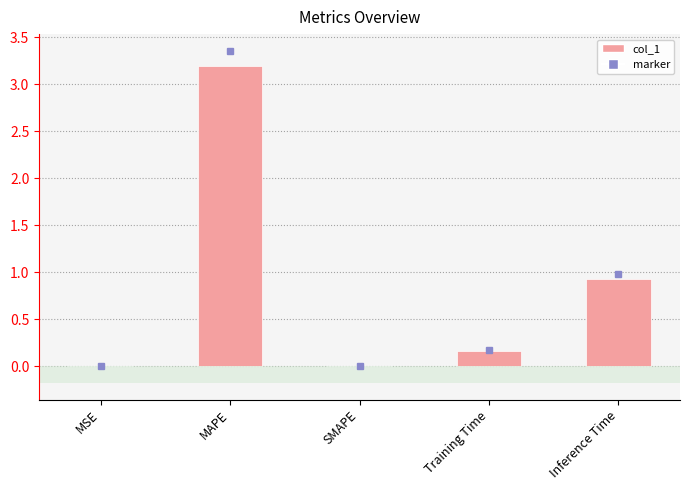

Is it true that the value at Inference Time is 1.5?

False